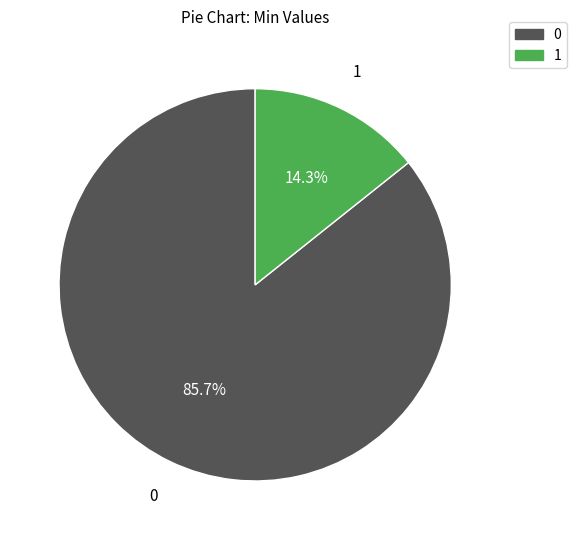

Is 0 the majority of the pie?

Yes